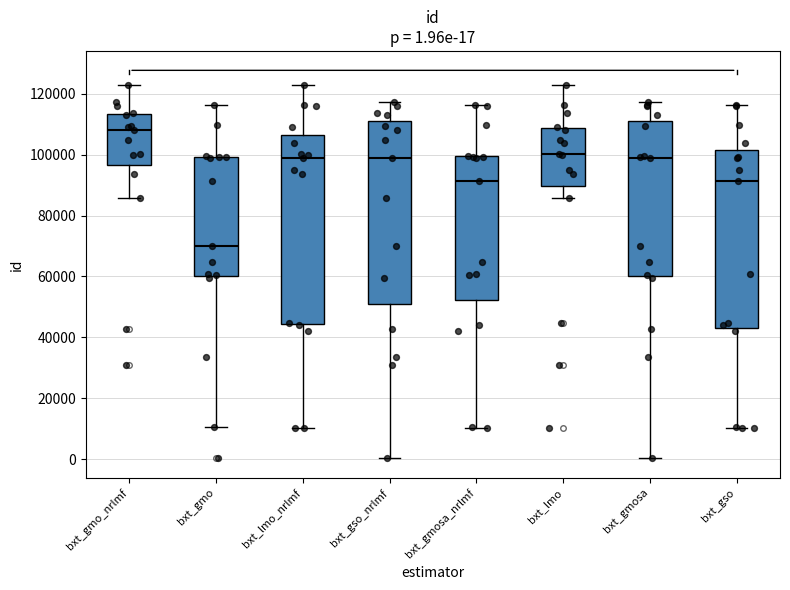

Which box is the tallest, from its lower edge to its upper edge?

bxt_lmo_nrlmf